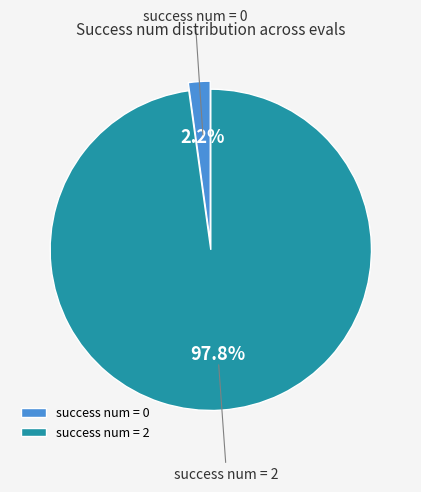

Does success num = 0 represent more than half of the total?

No